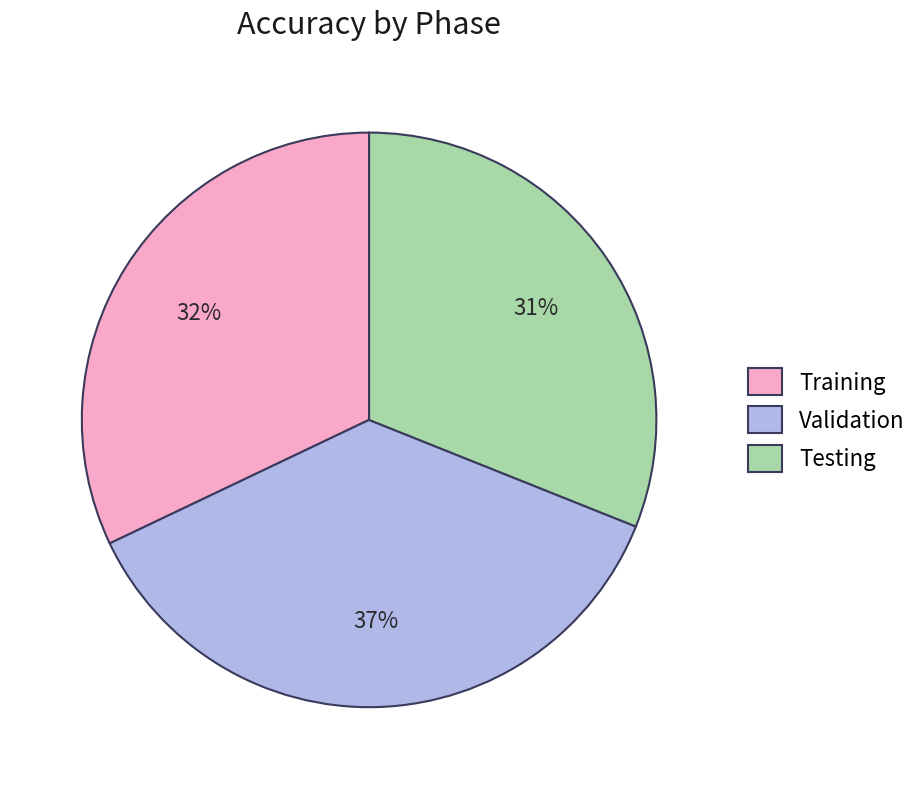

True or false: Training accounts for 32% of the total.

True